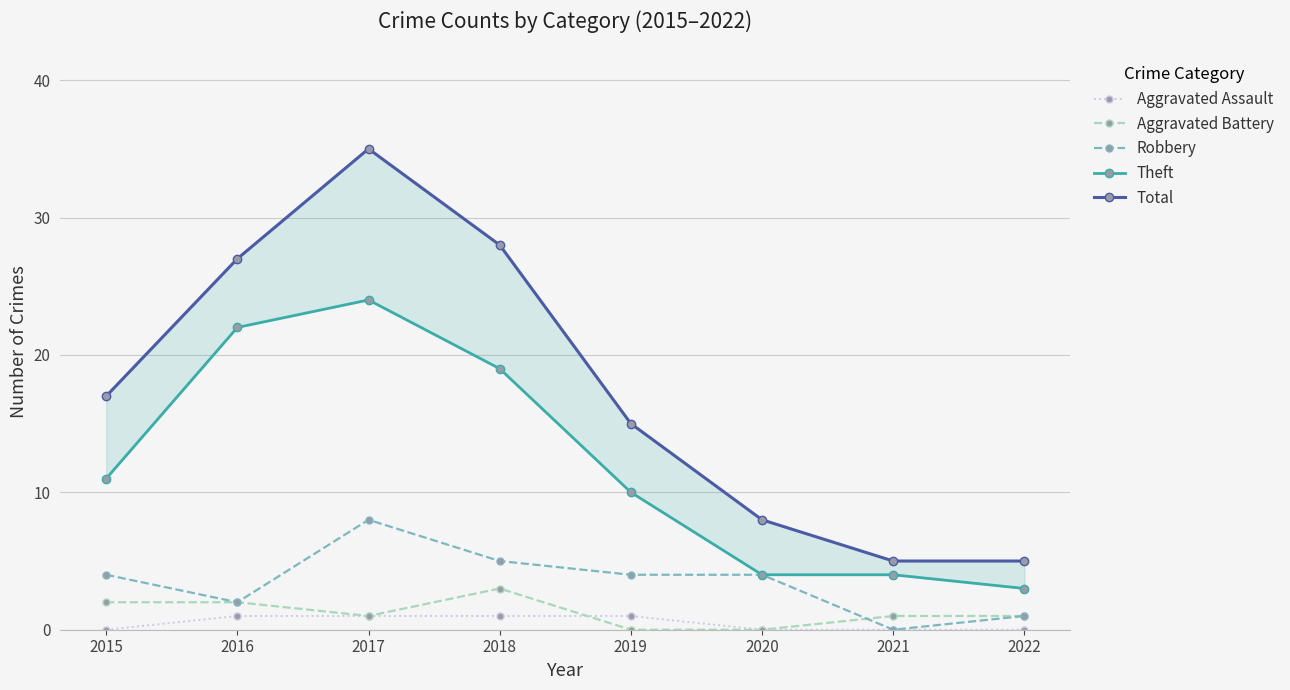

Reading left to right, list all the values displayed in this chart.

Aggravated Assault: 0	1	1	1	1	0	0	0
Aggravated Battery: 2	2	1	3	0	0	1	1
Robbery: 4	2	8	5	4	4	0	1
Theft: 11	22	24	19	10	4	4	3
Total: 17	27	35	28	15	8	5	5